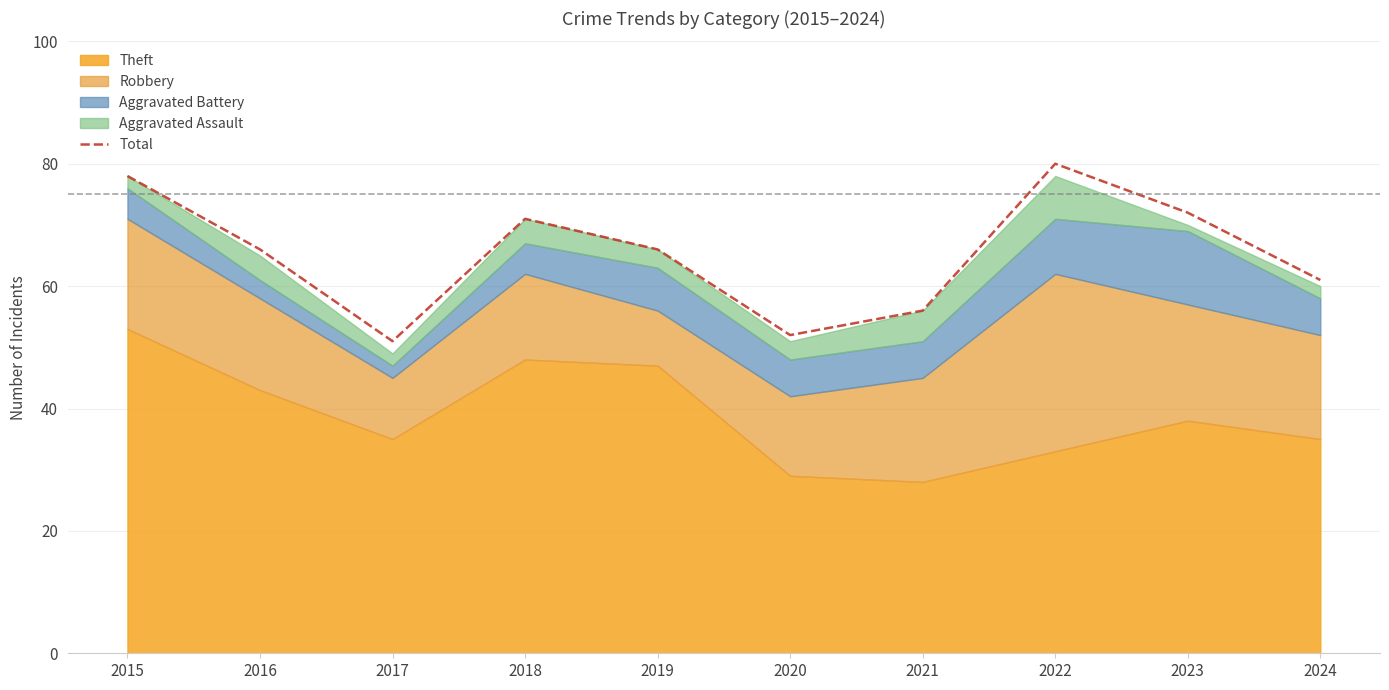

What is the average value?

65